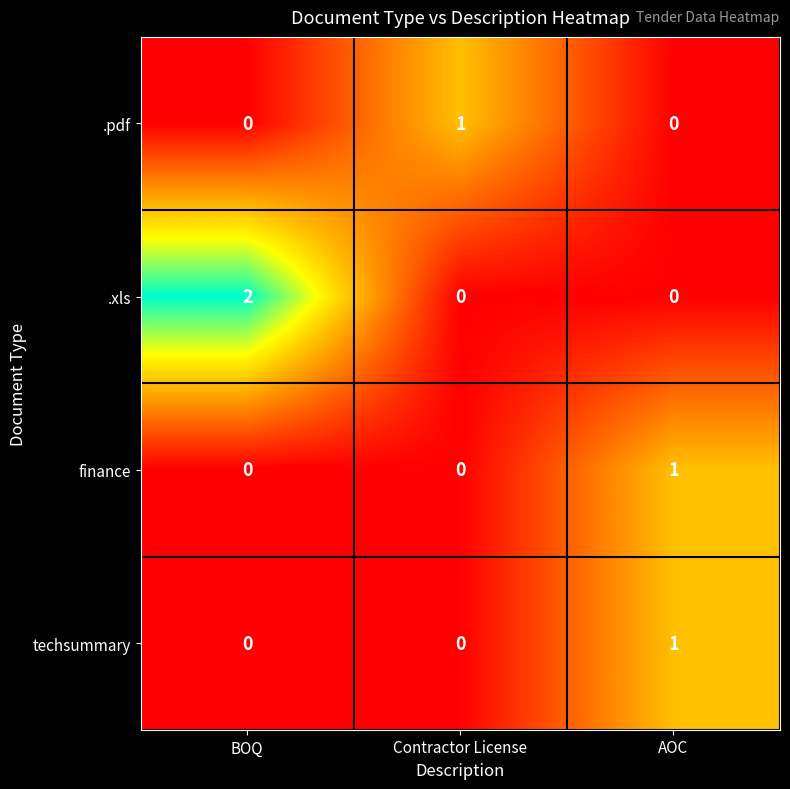

Is it true that .pdf equals -1 at AOC?

False